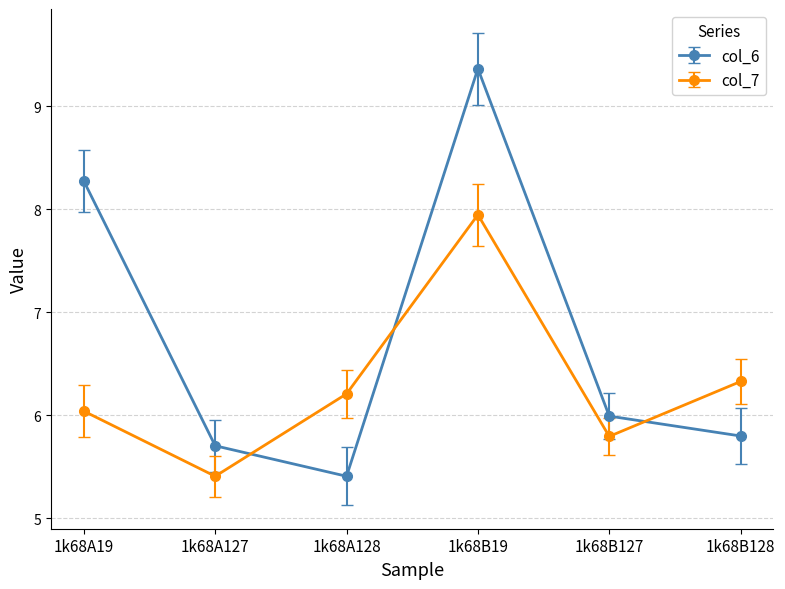

Which label corresponds to the largest value in the chart?

1k68B19